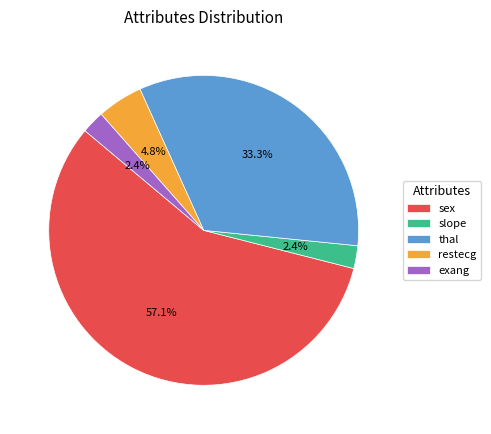

How many segments does this pie chart have?

5